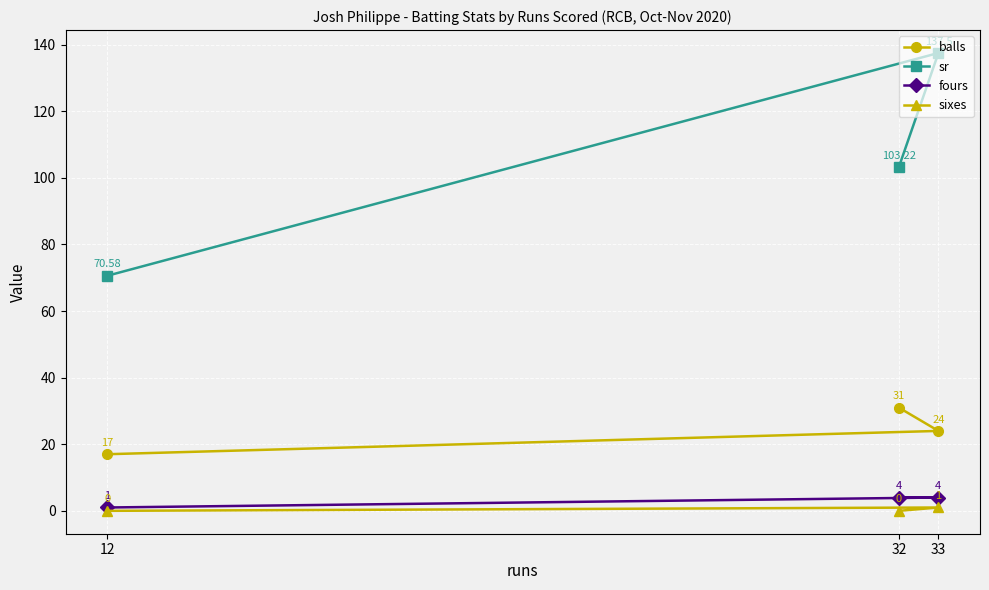

The sixes series shows 0.4 at 33. True or false?

False